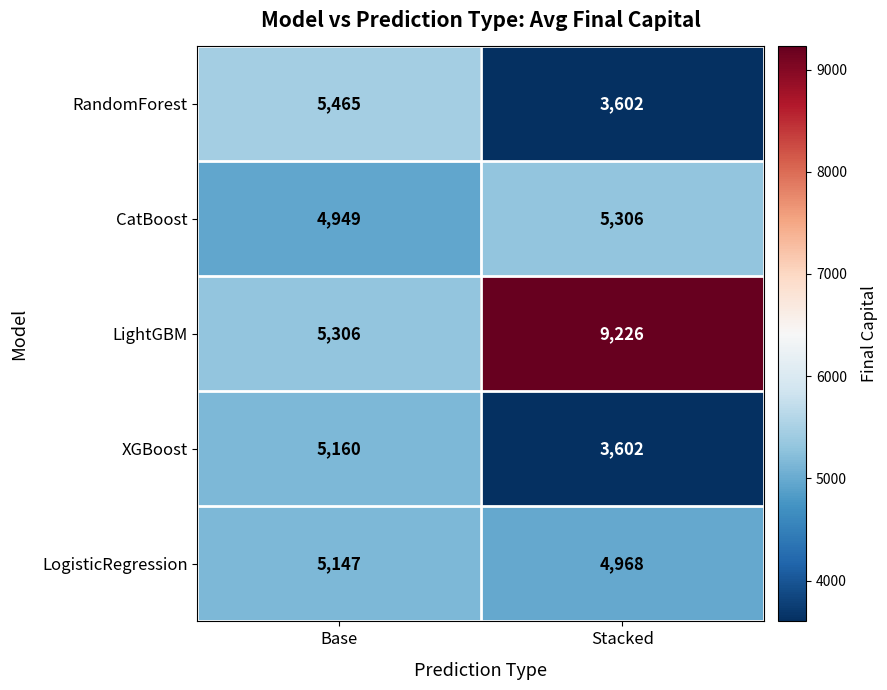

Where is LogisticRegression nearest to the value 5057?

Stacked